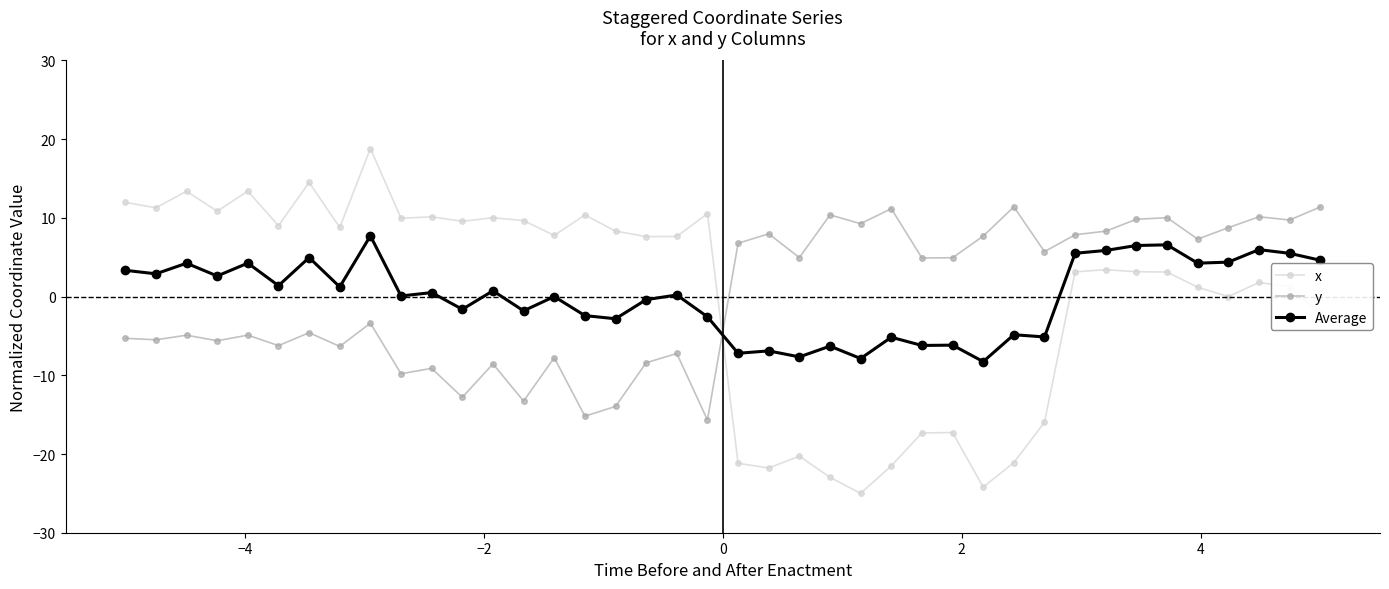

In Average, how many points are lower than both neighbors (excluding endpoints)?

15